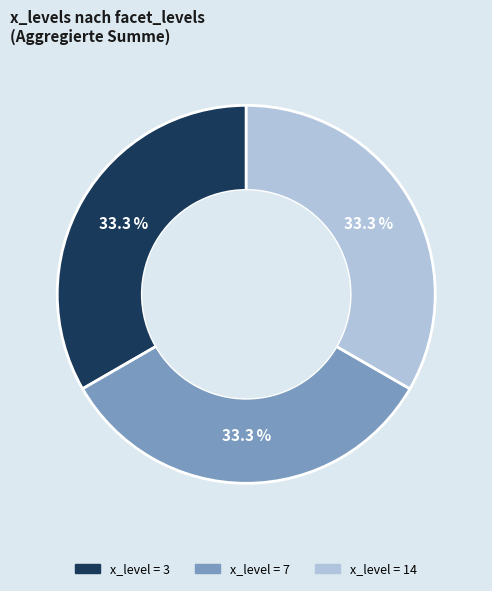

Is there any slice that represents more than half of the pie?

No